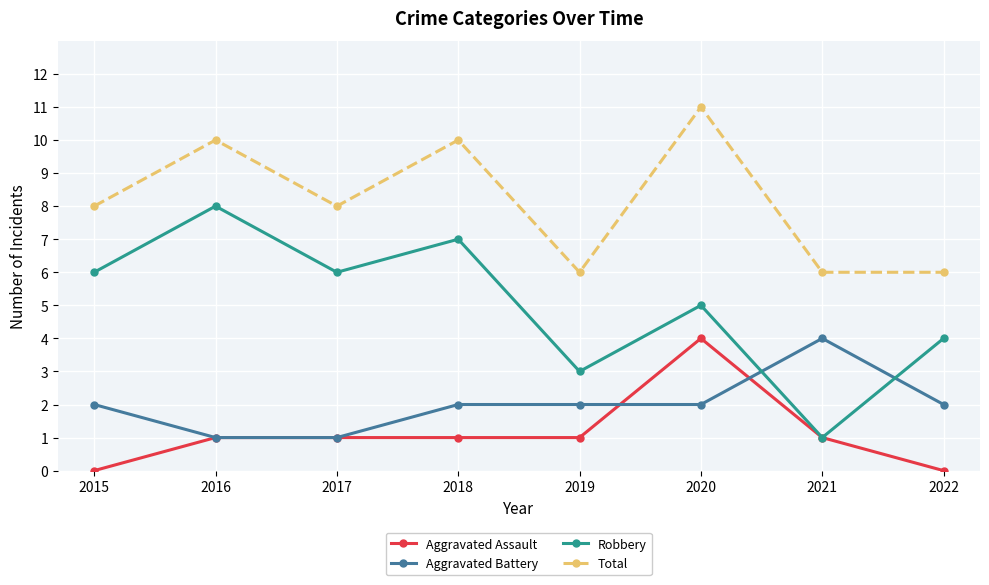

What are all the series names shown in the legend?

Aggravated Assault, Aggravated Battery, Robbery, Total